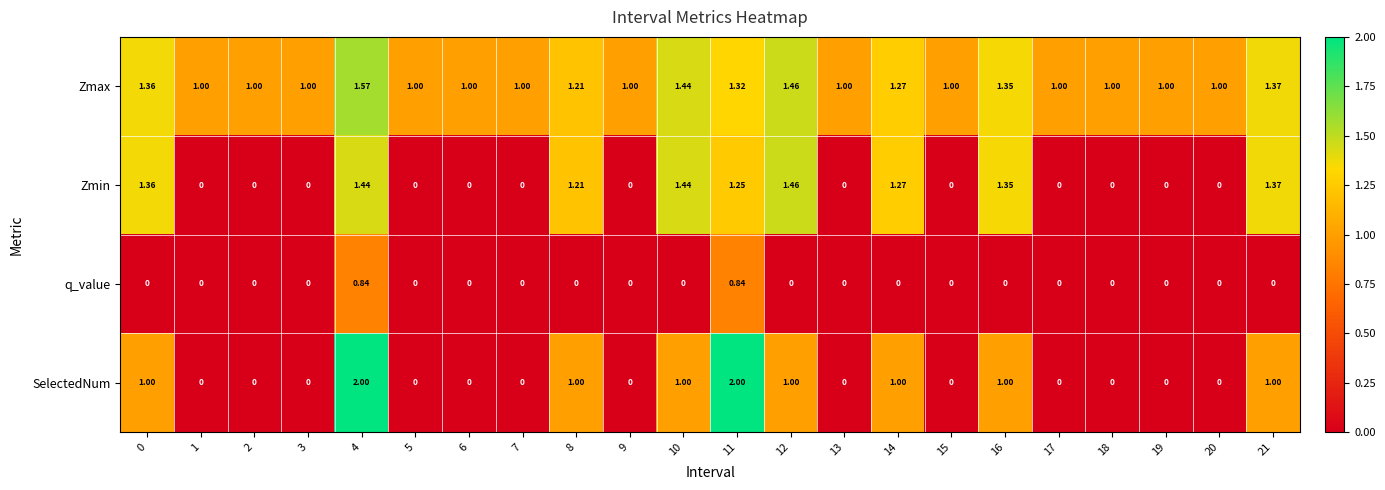

Between 6 and 8, which series saw the biggest shift?

Zmin